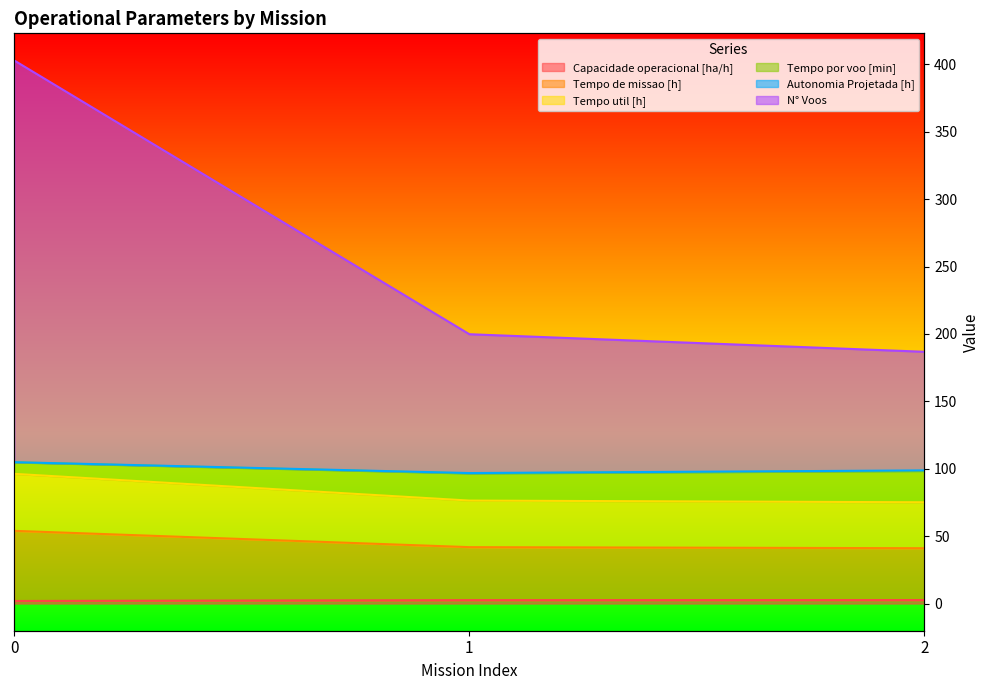

Rank the categories by Tempo util [h] value from lowest to highest.

2, 1, 0